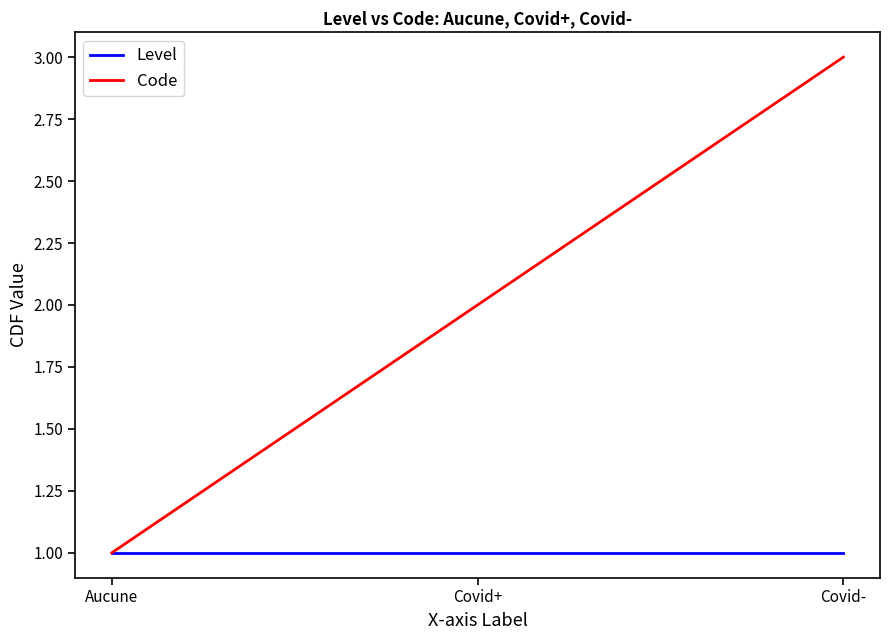

Where is Code nearest to the value 2?

Covid+